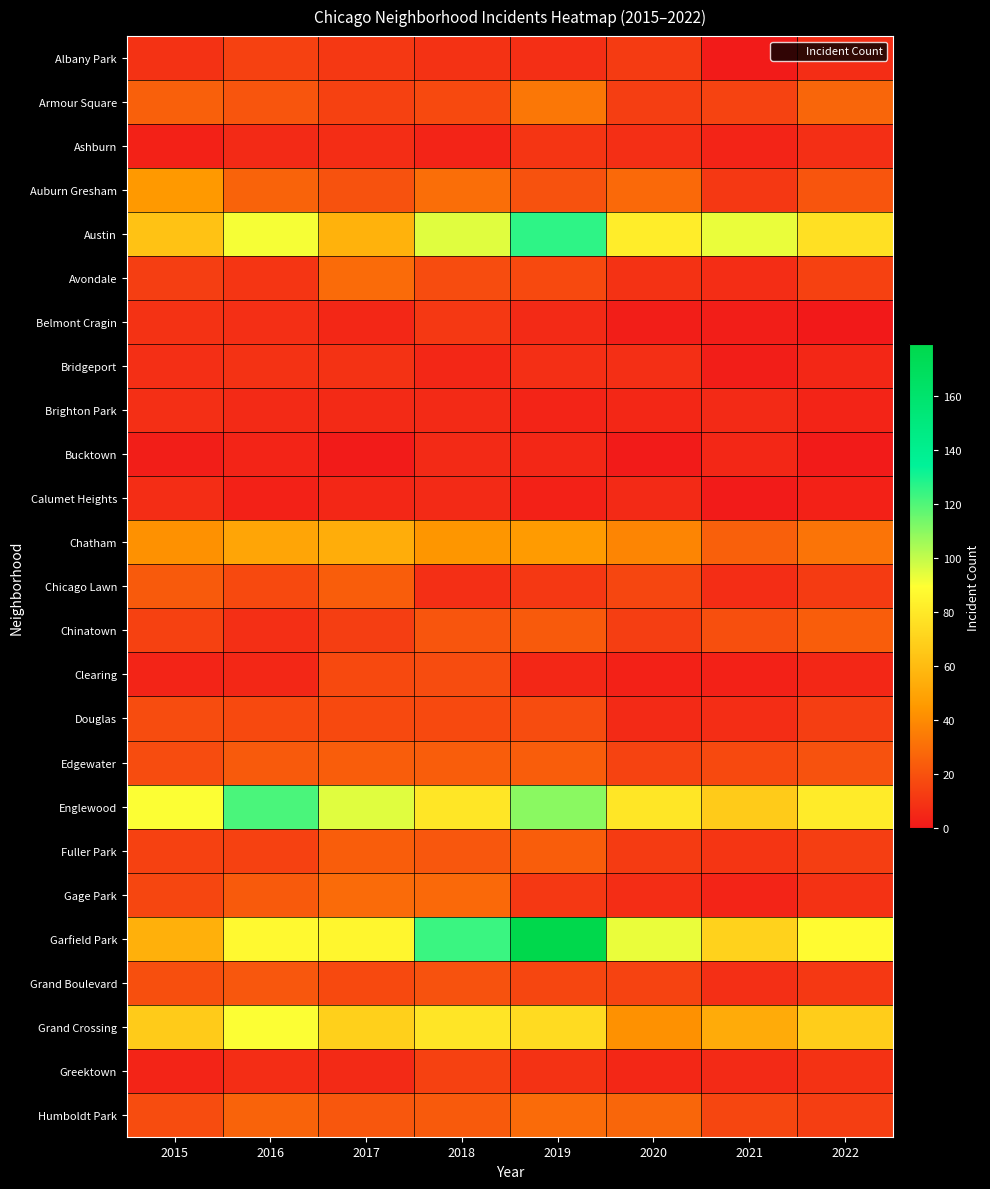

At which category is the sum across all series the highest?

2019